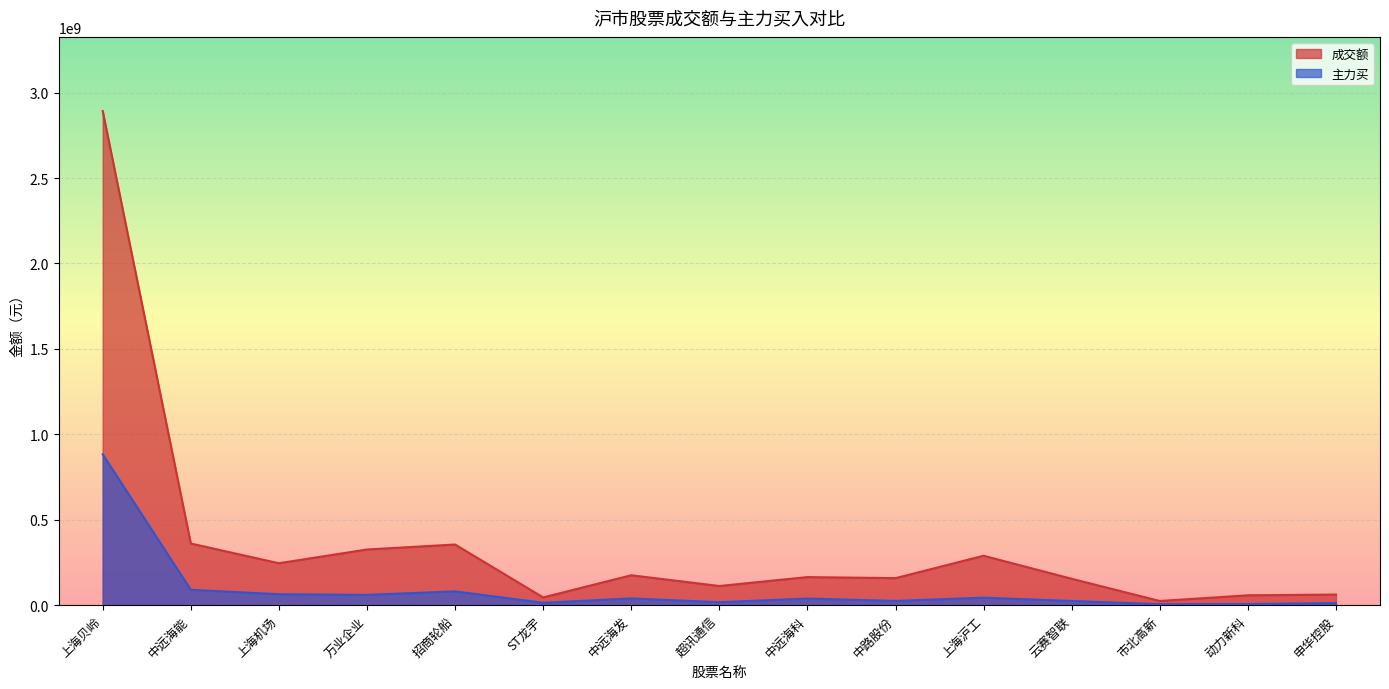

What is the spread (max minus min) of values at 动力新科?

51310027